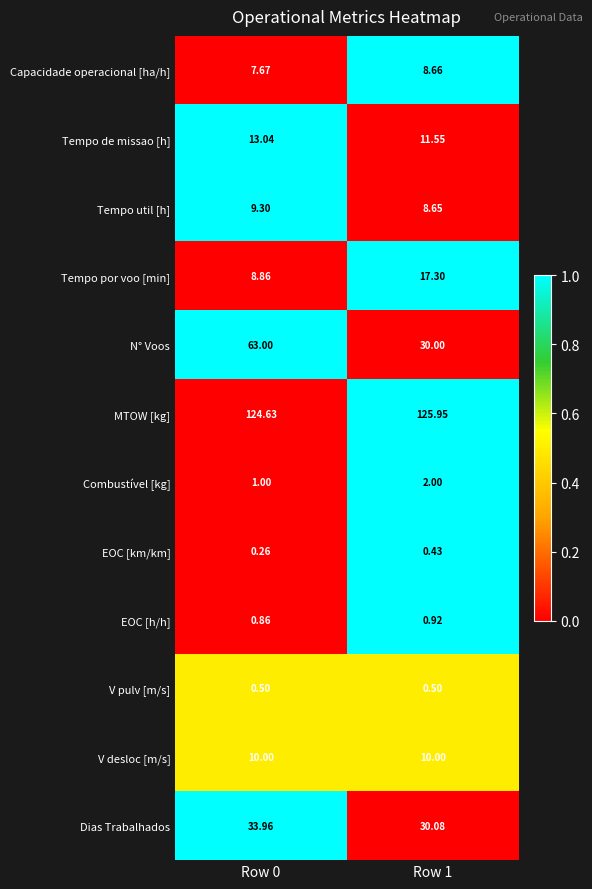

Between Row 0 and Row 1, which series saw the biggest shift?

N° Voos